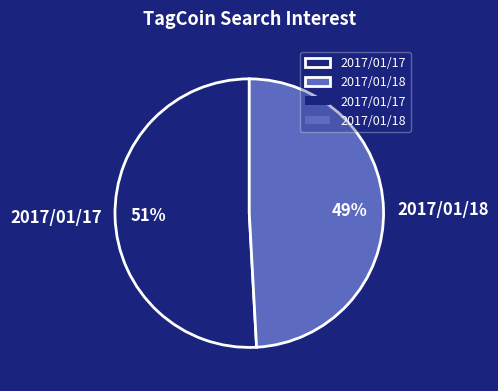

Rank the categories by value from highest to lowest.

2017/01/17, 2017/01/18